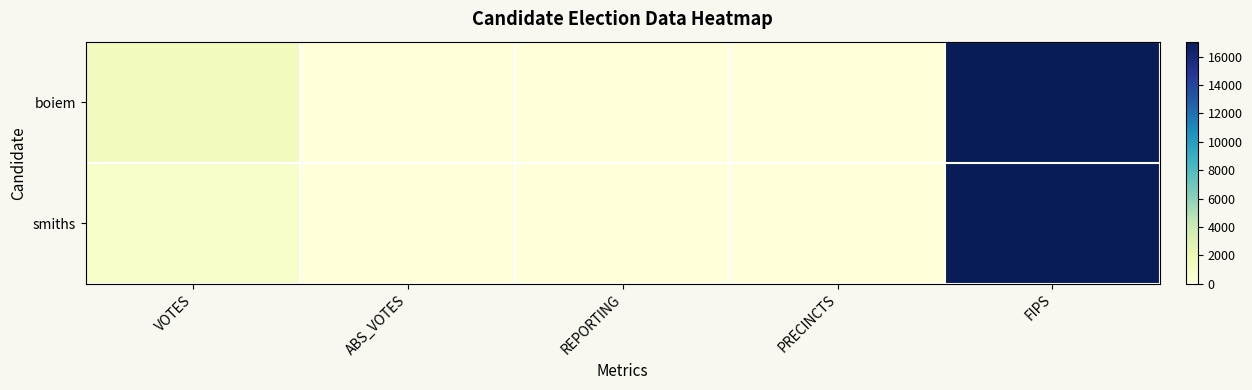

Reading left to right, transcribe all the data shown in this chart.

boiem: VOTES=1530	ABS_VOTES=0	REPORTING=11	PRECINCTS=11	FIPS=17059
smiths: VOTES=807	ABS_VOTES=0	REPORTING=11	PRECINCTS=11	FIPS=17059